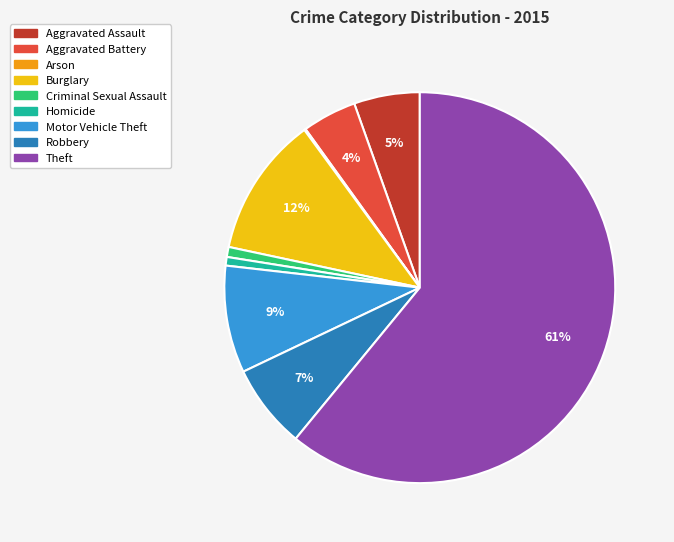

To the nearest percent, what portion does Criminal Sexual Assault represent?

1%